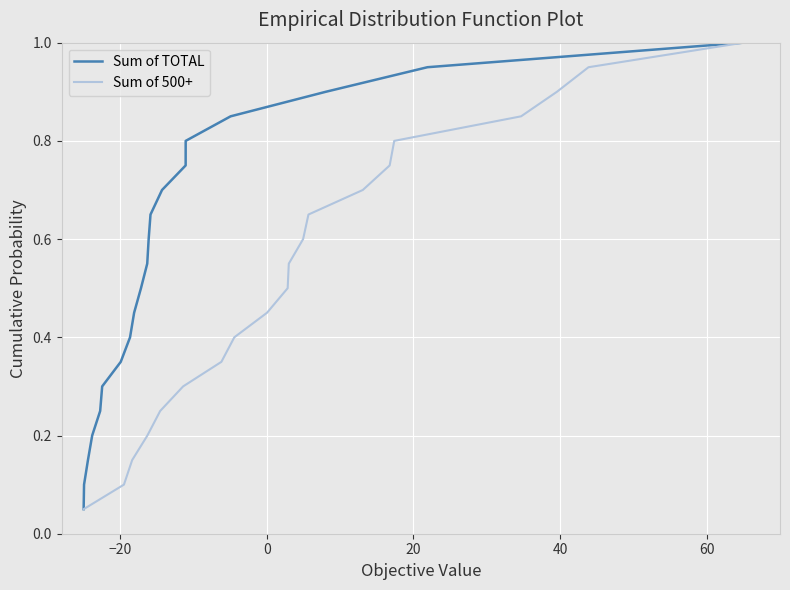

Rank the series by their maximum value, from lowest to highest.

Sum of TOTAL, Sum of 500+